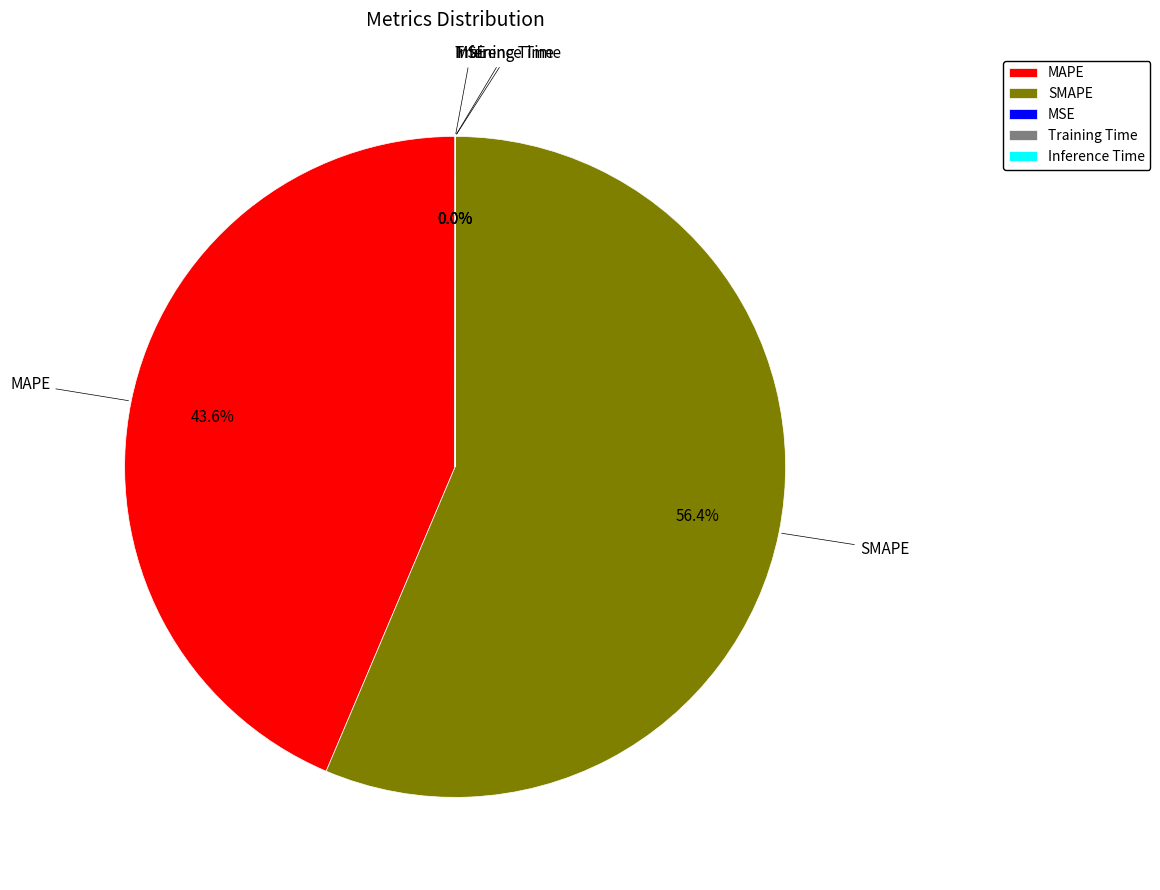

Is there any slice that represents more than half of the pie?

Yes